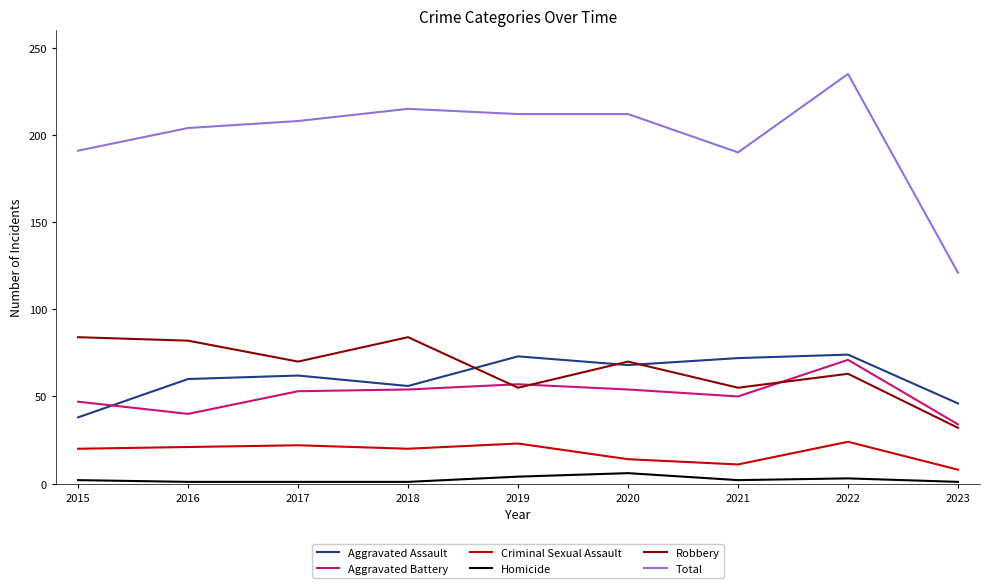

Is it true that Total equals 235 at 2022?

True